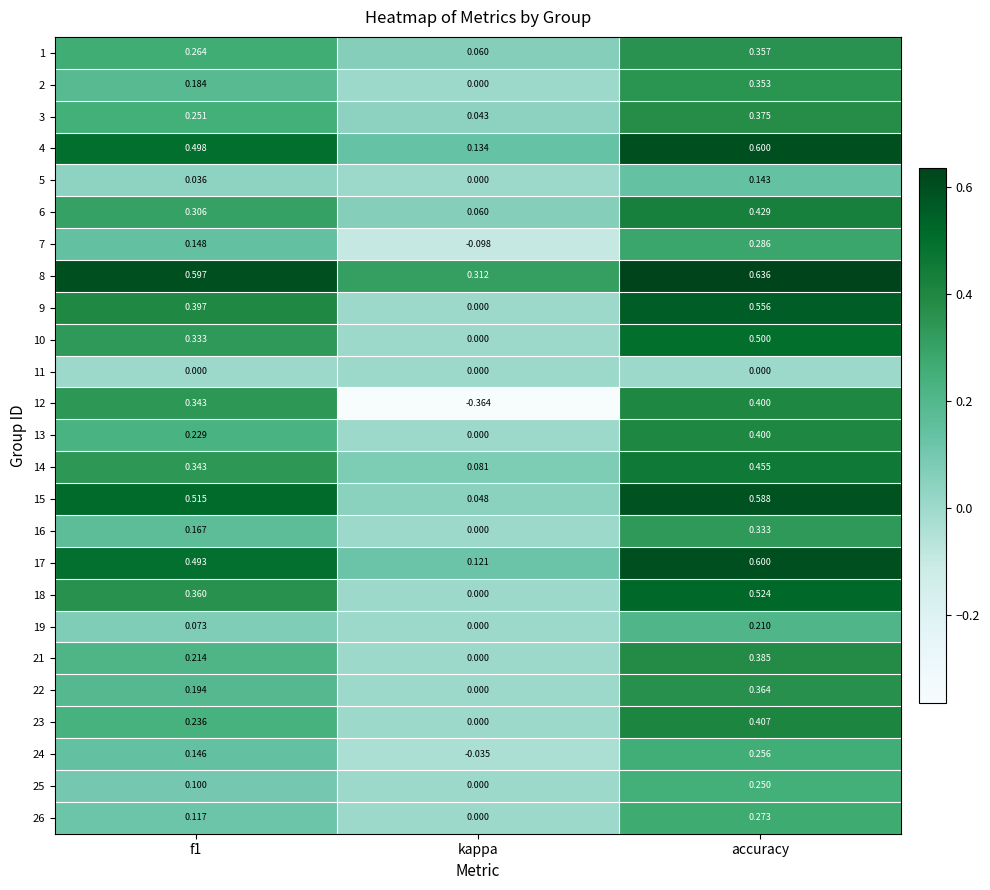

Which label corresponds to the largest value in the chart?

accuracy